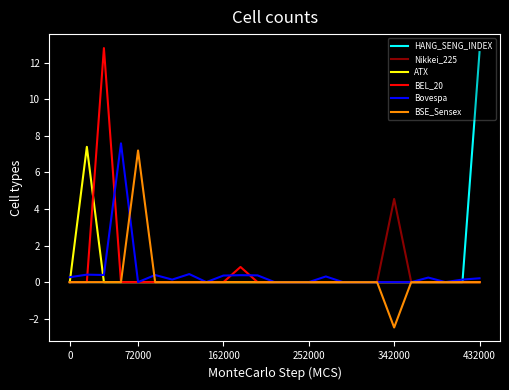

What is the highest value of the HANG_SENG_INDEX series?

12.6